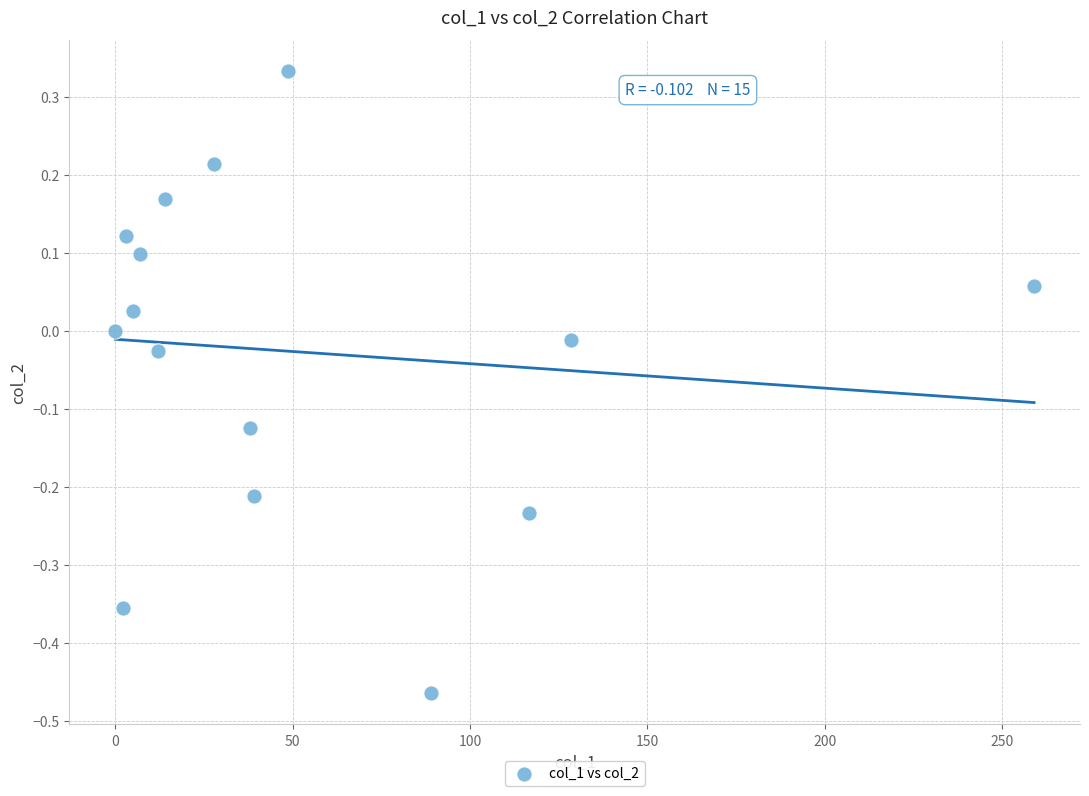

What is the range of Y values (max minus min)?

0.8